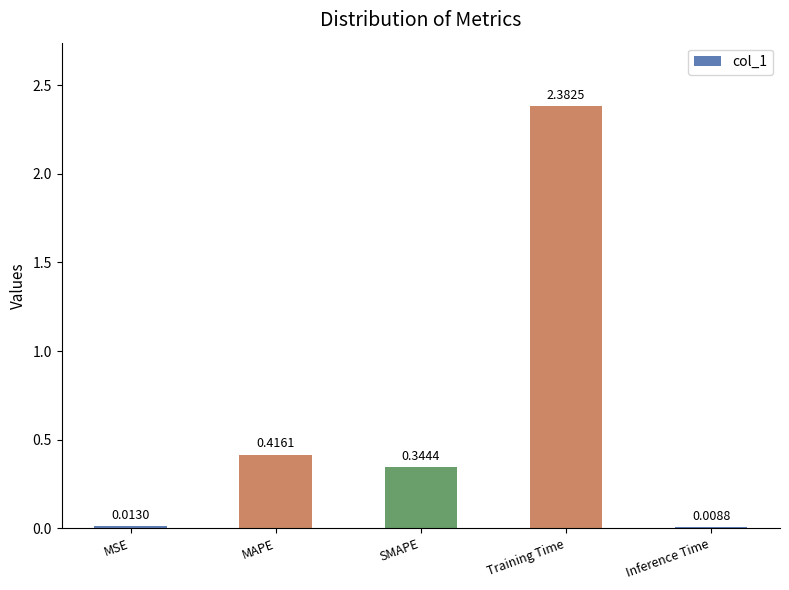

At which label is the value closest to 1?

MAPE